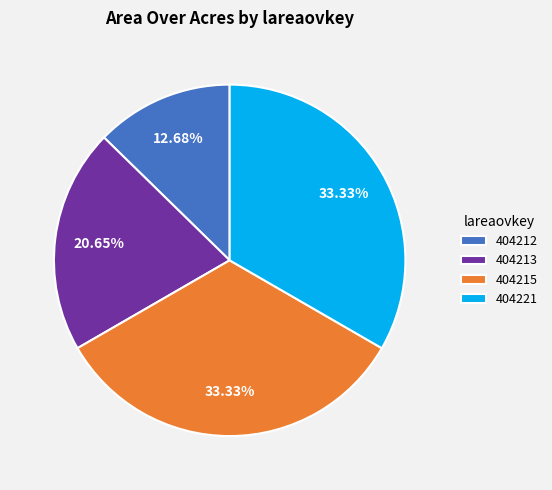

What is the ratio of the value at 404221 to the value at 404212?

2.6